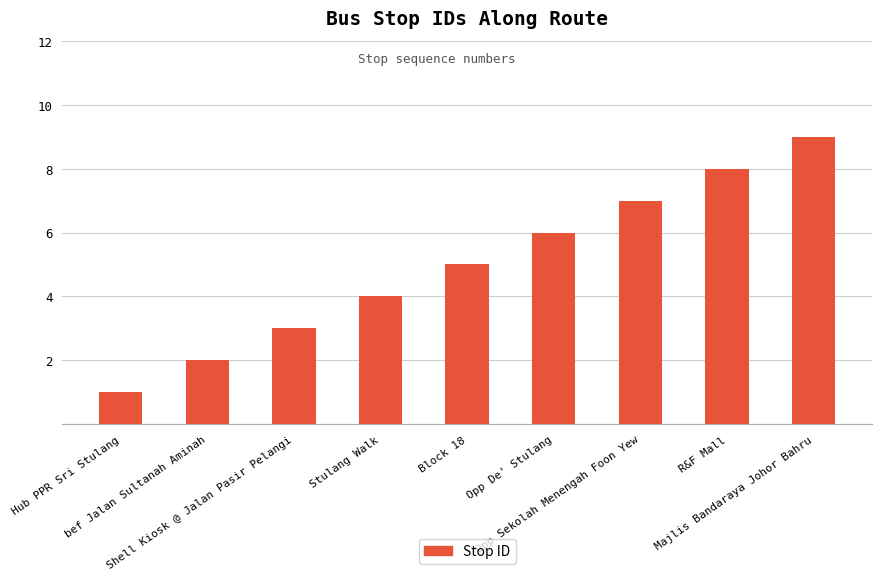

Count the values in the range 3 to 7.

5